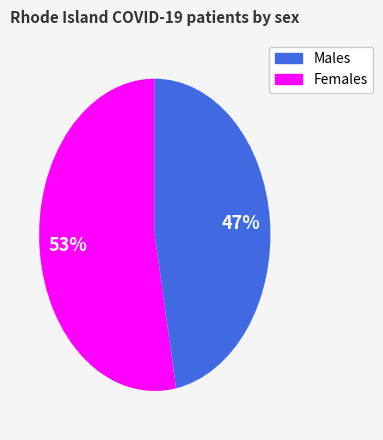

Is there a majority slice in this chart?

Yes